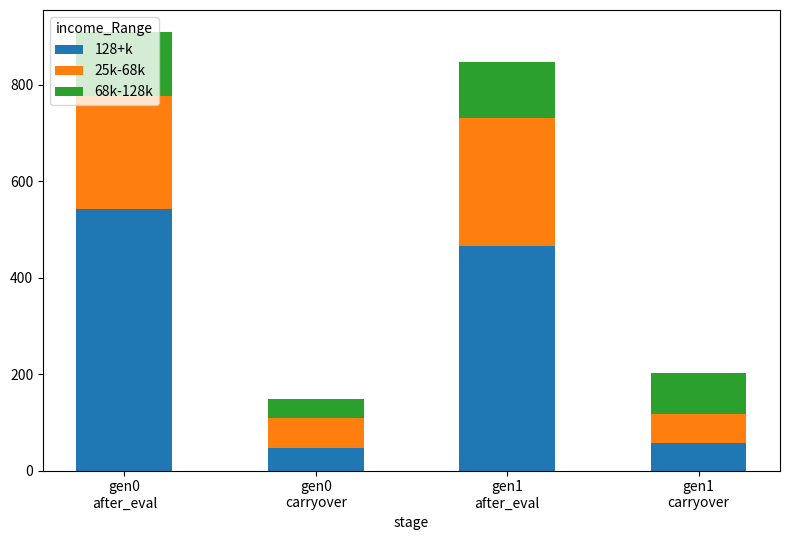

How many bars are there in total?

4